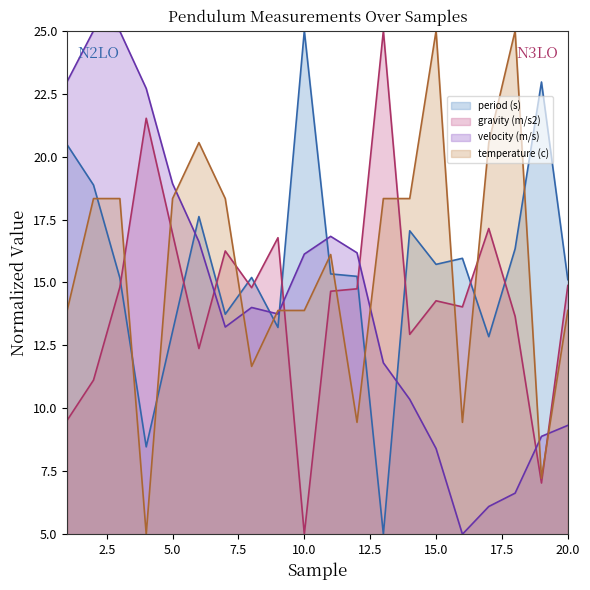

Reading right to left, list all the values displayed in this chart.

period (s): 15.1	23.0	16.3	12.8	16.0	15.7	17.1	5.0	15.2	15.3	25.0	13.2	15.2	13.7	17.6	13.1	8.5	15.2	18.9	20.5
gravity (m/s2): 14.9	7.0	13.7	17.1	14.0	14.3	12.9	25.0	14.7	14.7	5.0	16.8	14.8	16.3	12.4	16.9	21.5	14.8	11.1	9.5
velocity (m/s): 9.3	8.9	6.6	6.1	5.0	8.4	10.4	11.8	16.2	16.8	16.1	13.7	14.0	13.2	16.6	18.9	22.7	25.0	25.0	23.0
temperature (c): 13.9	7.2	25.0	20.6	9.4	25.0	18.3	18.3	9.4	16.1	13.9	13.9	11.7	18.3	20.6	18.3	5.0	18.3	18.3	13.9